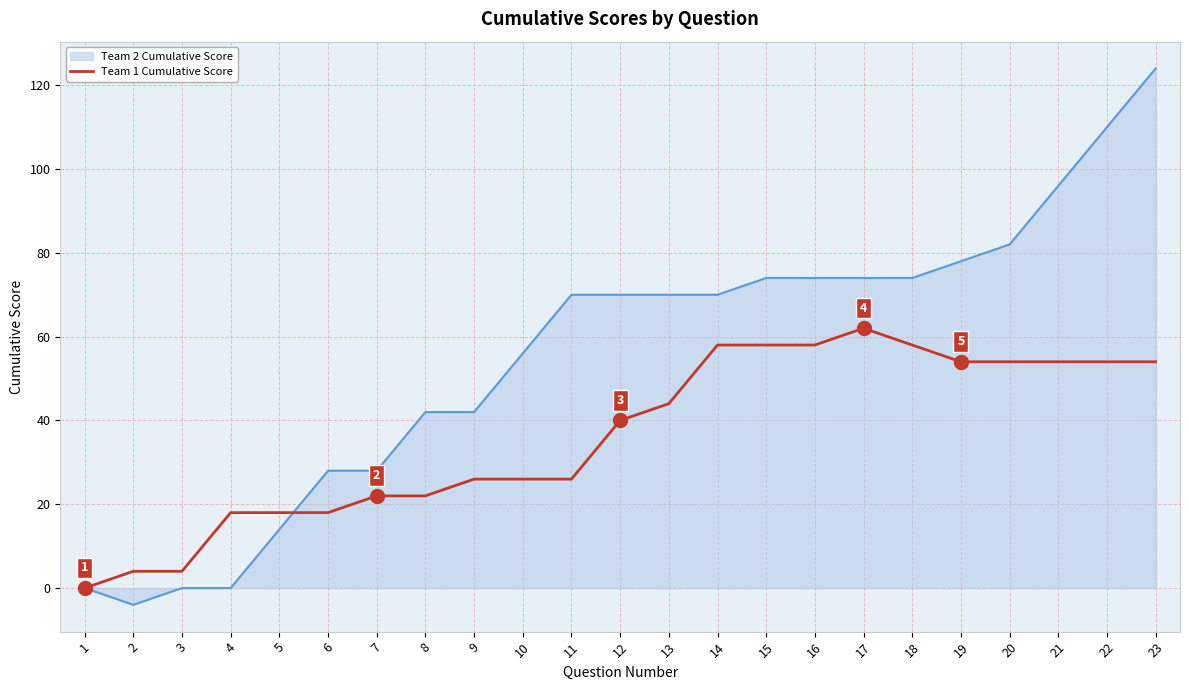

At 7, list the series in order from smallest to largest.

Team 1 Cumulative Score, Team 2 Cumulative Score